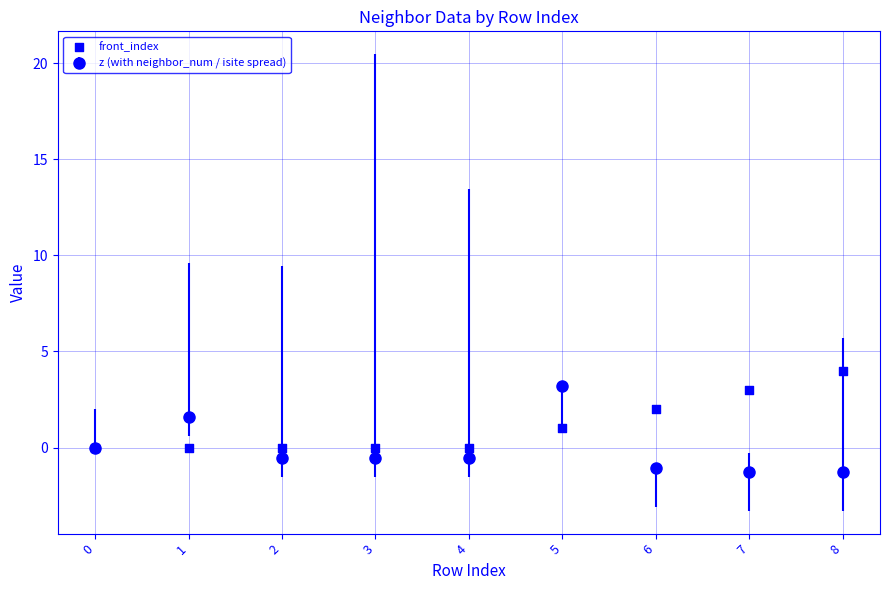

What is the change in value from 0 to 8?

+4